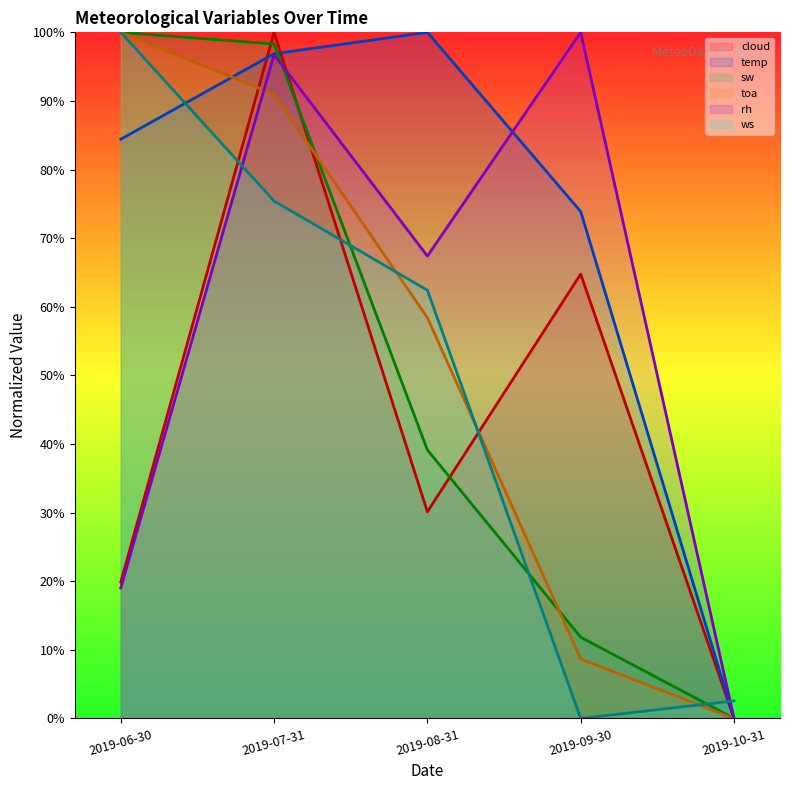

At how many categories does at least one series exceed 85?

4